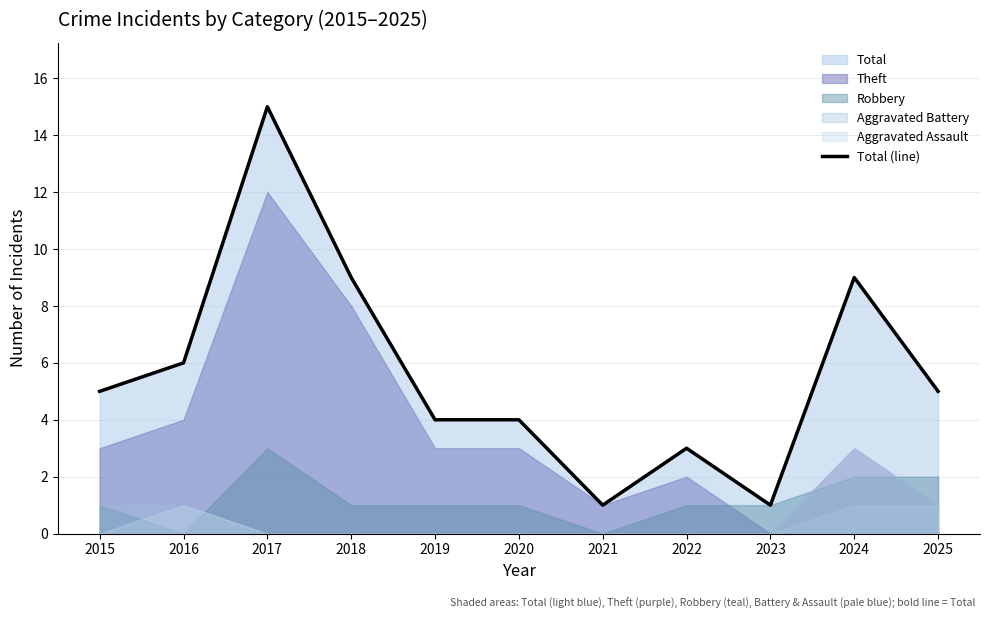

Rank the categories by value from highest to lowest.

2017, 2018, 2024, 2016, 2015, 2025, 2019, 2020, 2022, 2021, 2023